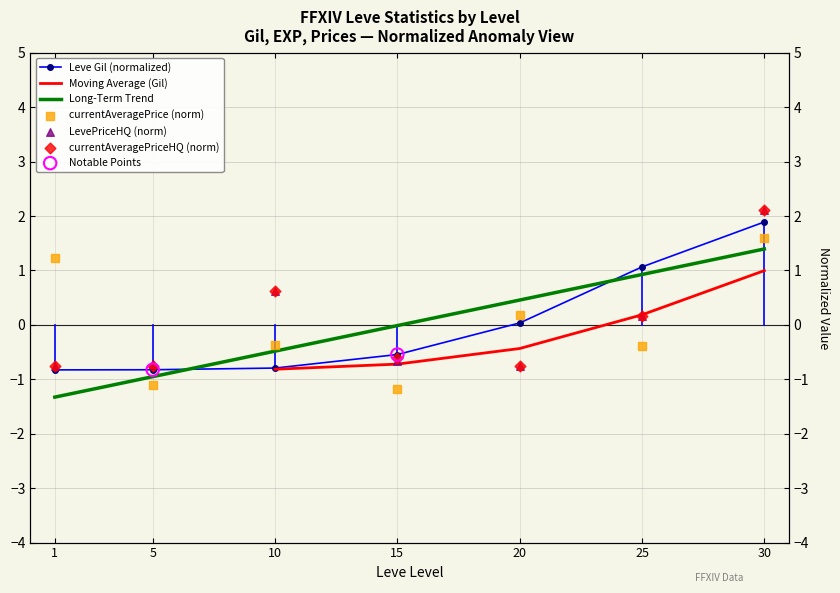

At which category is the sum across all series the highest?

30